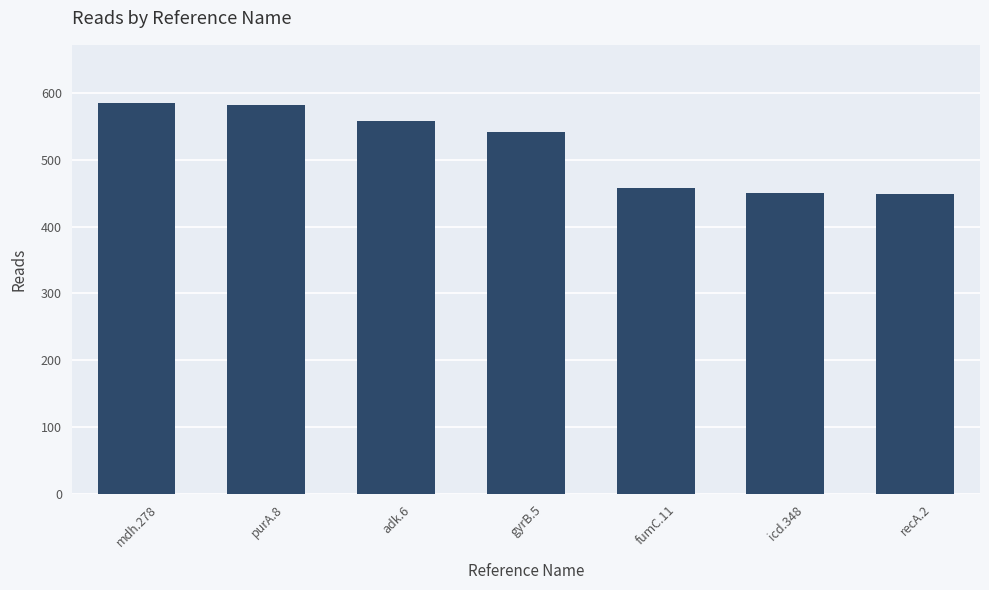

Approximately how many times larger is the value at adk.6 compared to recA.2?

1.2